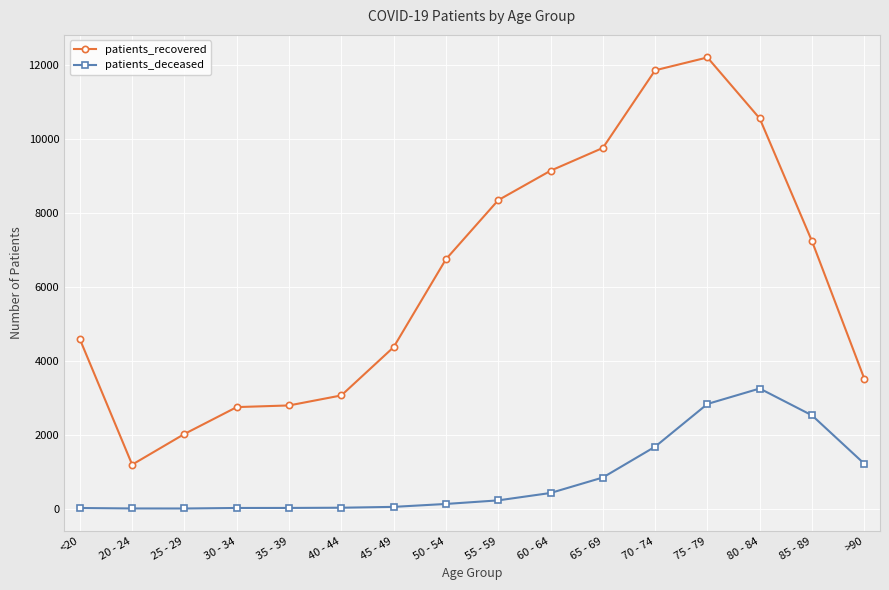

Between 40 - 44 and 75 - 79, which series saw the biggest shift?

patients_recovered